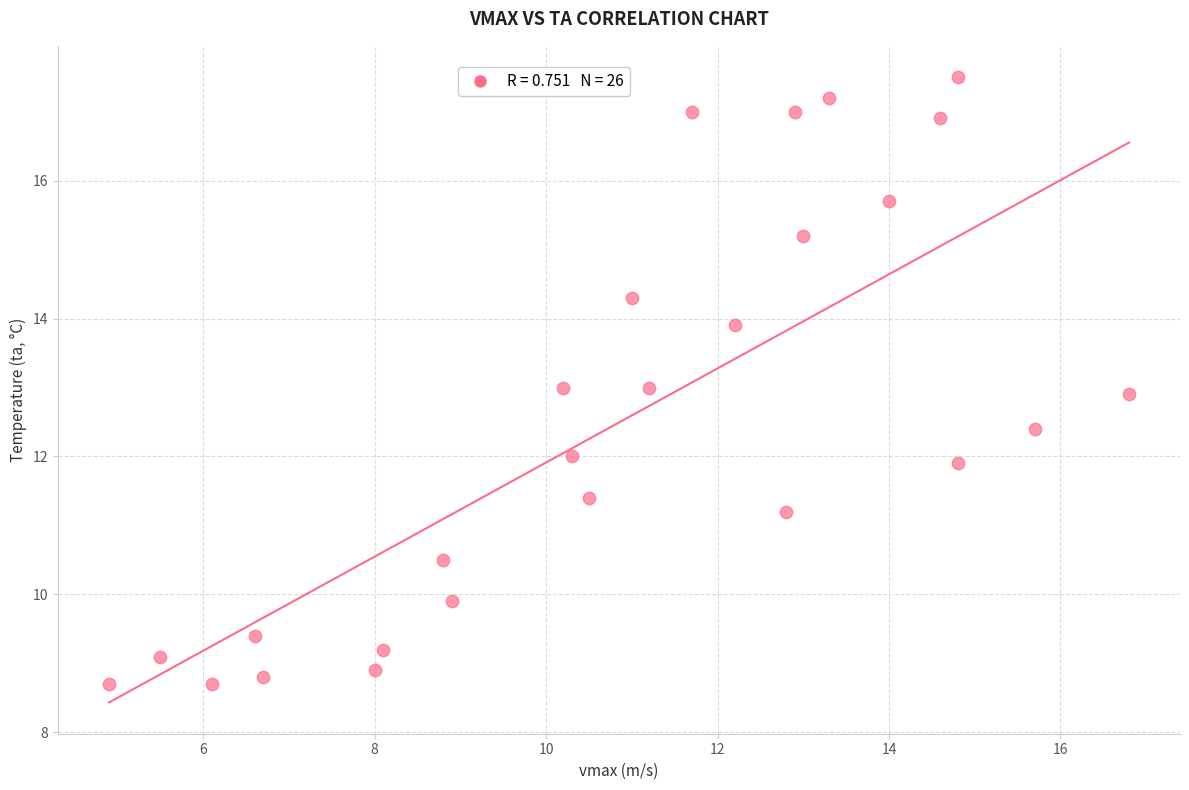

What is the range of X values (max minus min)?

11.9